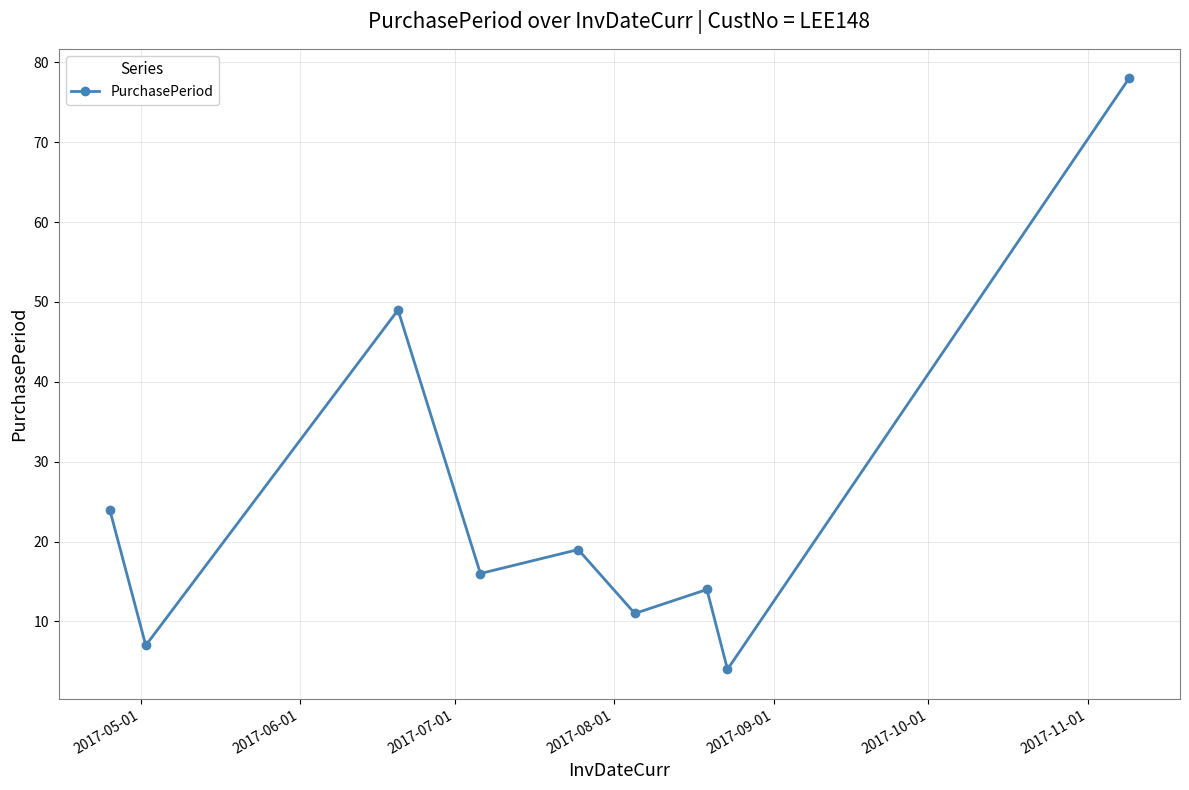

Reading left to right, extract all data points from this chart.

24	7	49	16	19	11	14	4	78